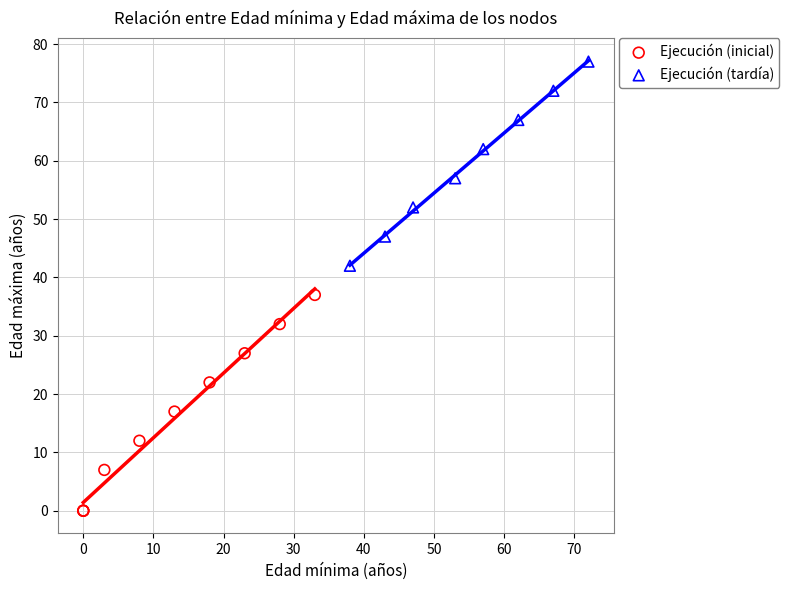

Which series contains the highest Y value?

Ejecución (tardía)